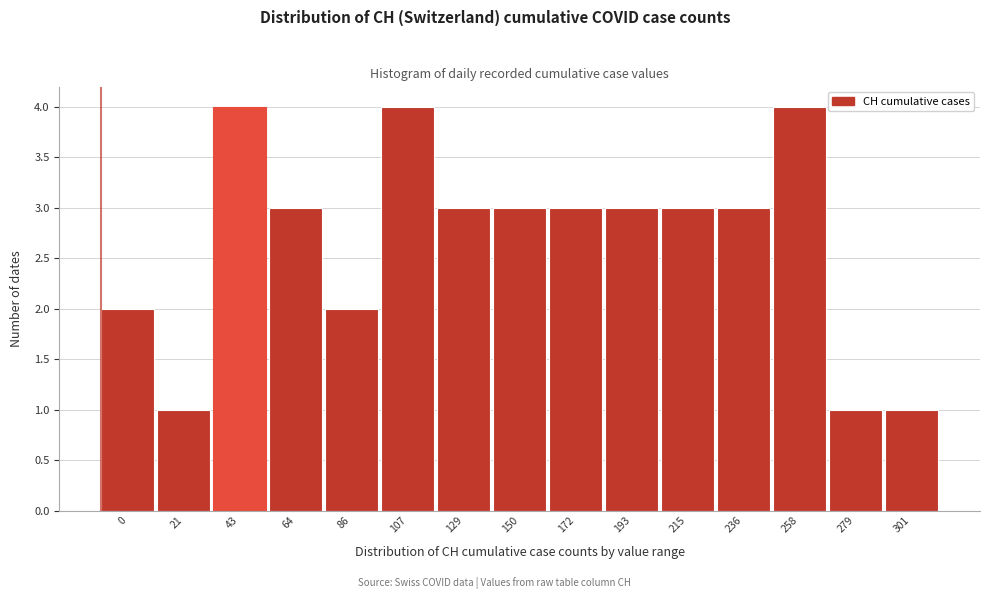

Reading left to right, what are all the values shown in this chart?

2	1	4	3	2	4	3	3	3	3	3	3	4	1	1